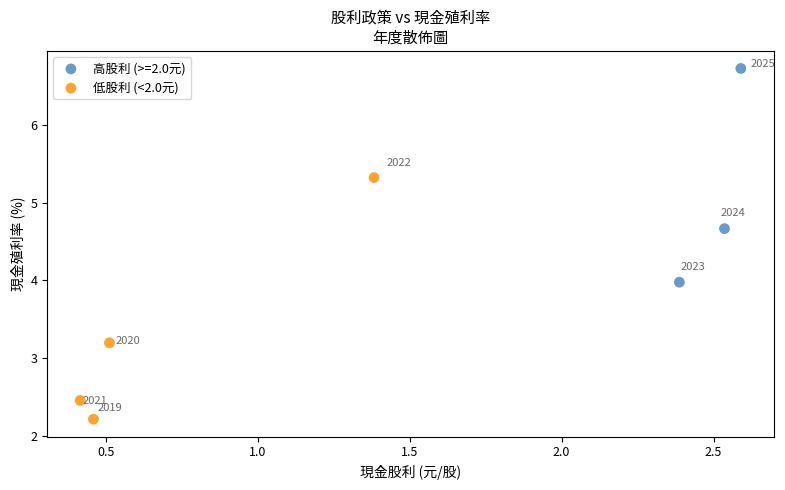

Which series has the largest Y range (max minus min)?

低股利 (<2.0元)